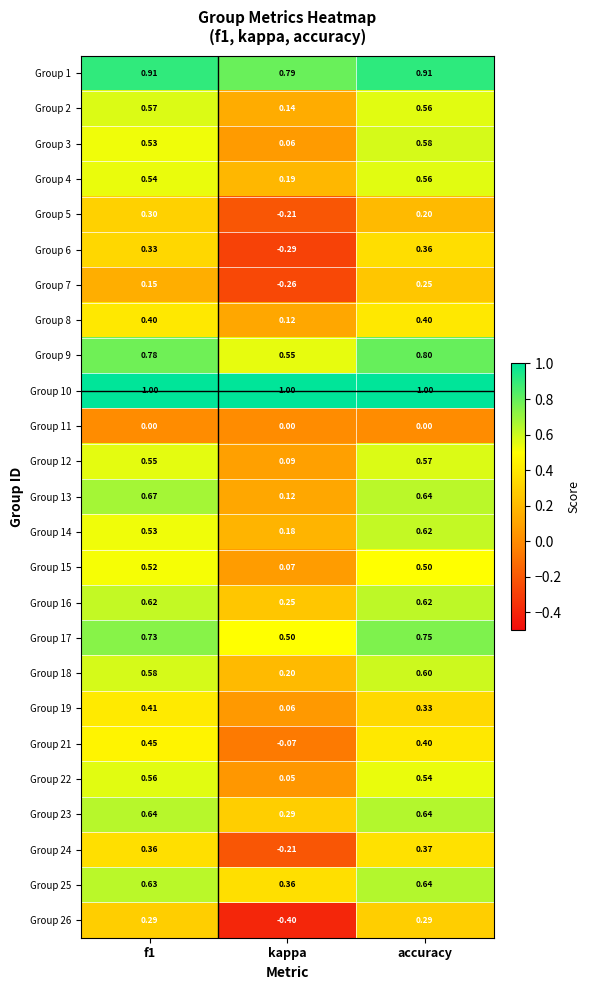

Is the value of Group 6 at f1 greater than the value of Group 2 at f1?

No